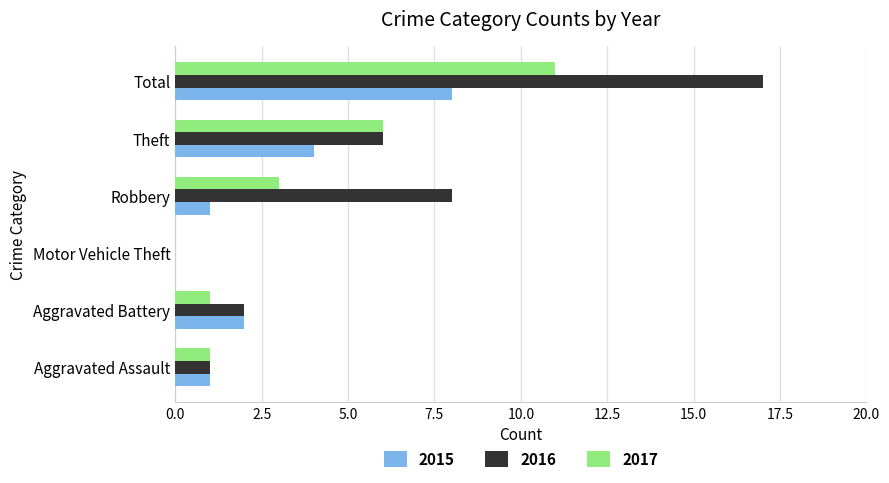

What is the total value across all series at Robbery?

12